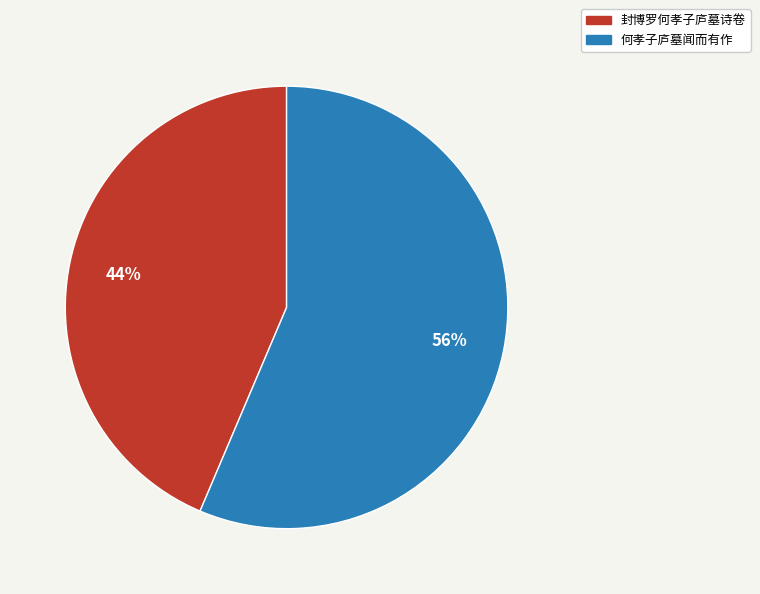

Which slice is the largest?

何孝子庐墓闻而有作